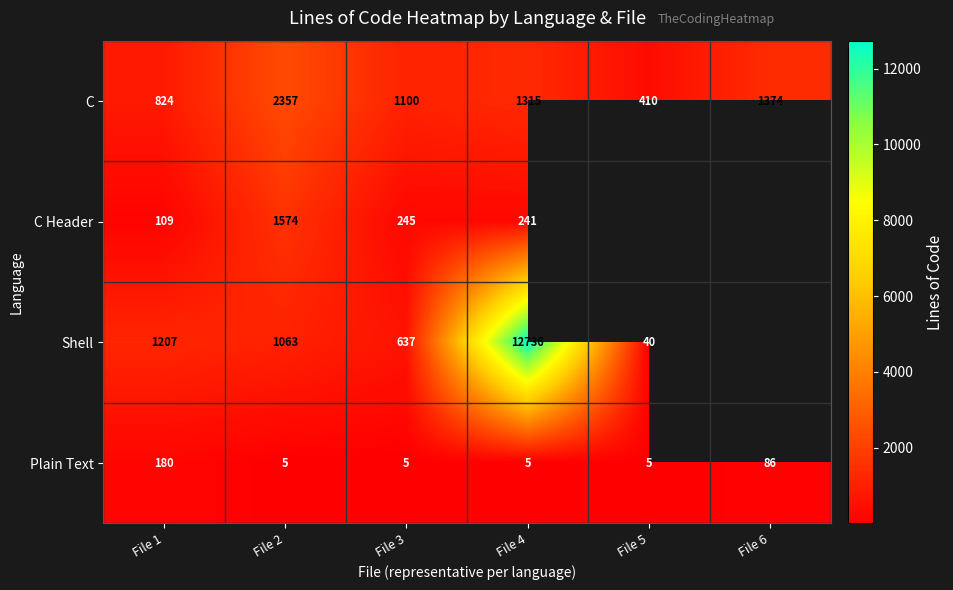

Rank the categories by C value from highest to lowest.

File 2, File 6, File 4, File 3, File 1, File 5